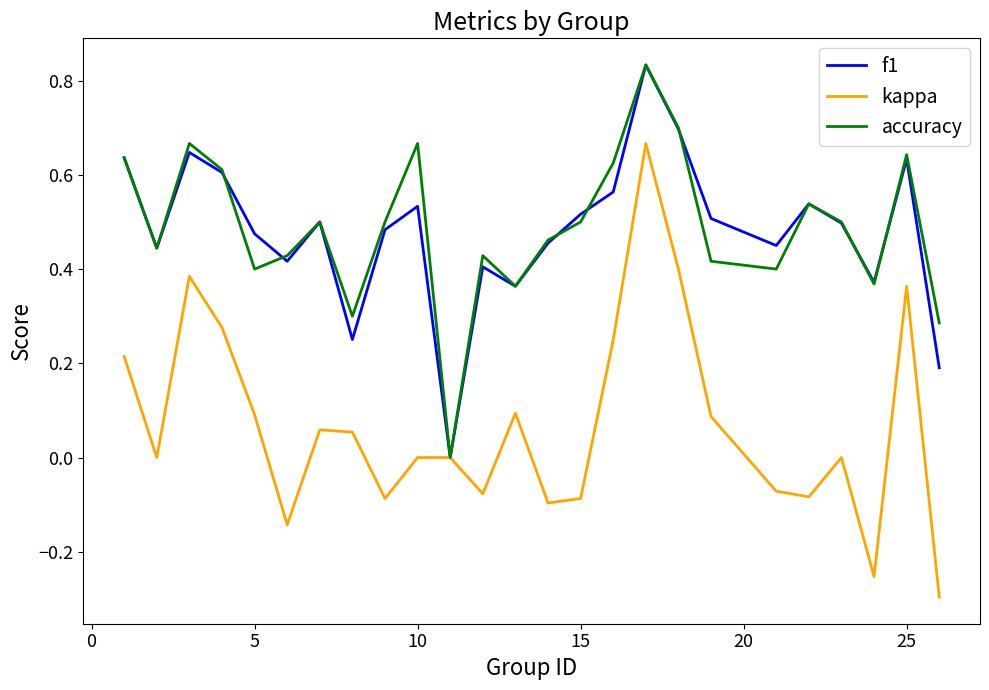

How many categories are shown in the chart?

25